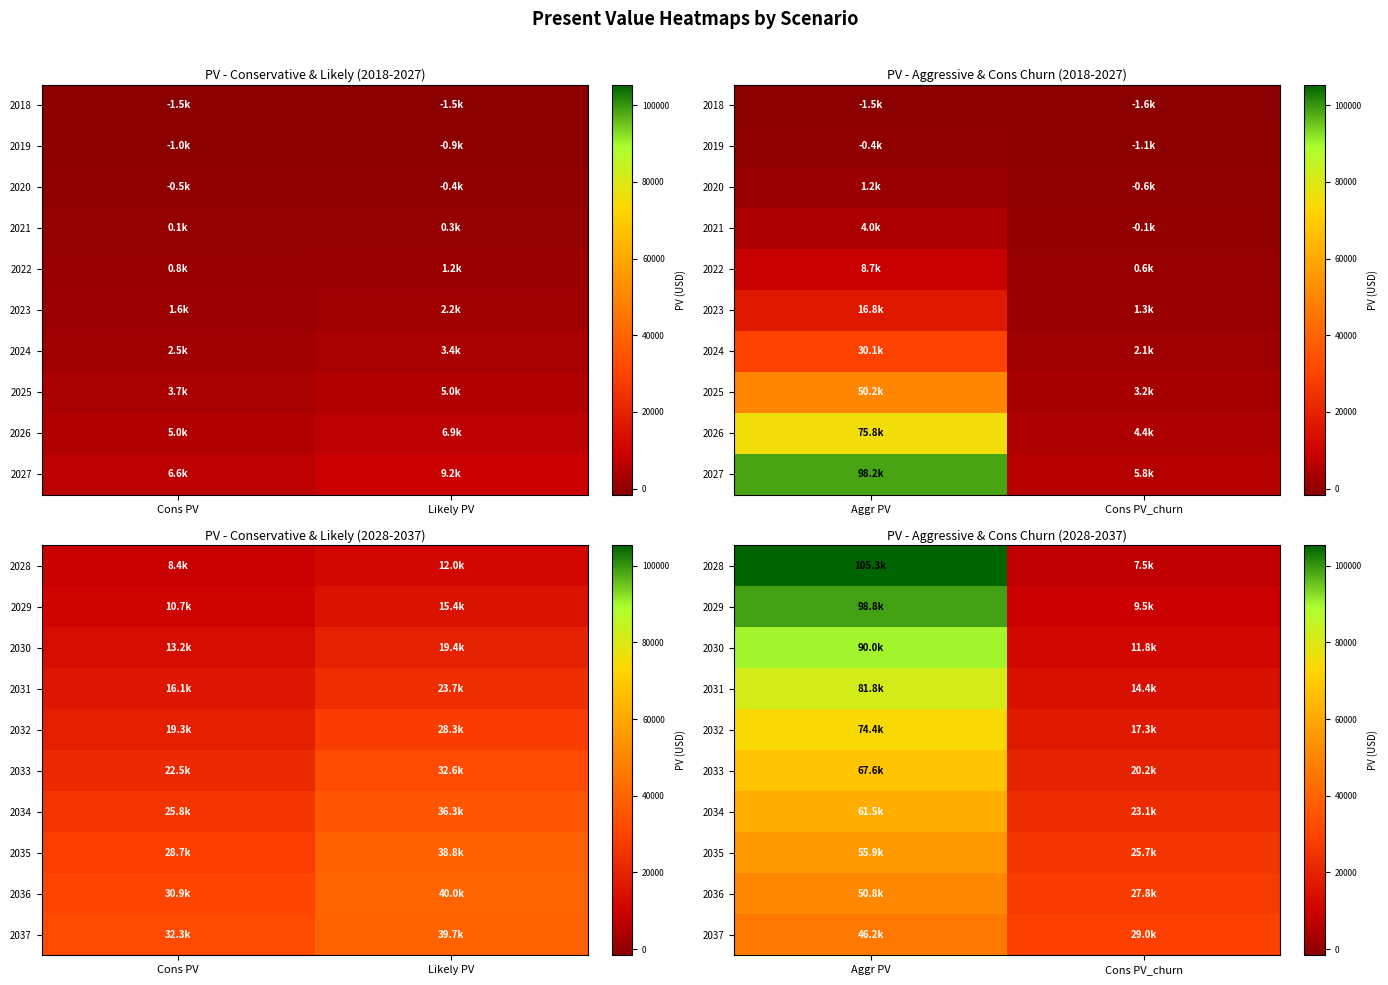

At which label is 2031 closest to 48107?

Cons PV_churn